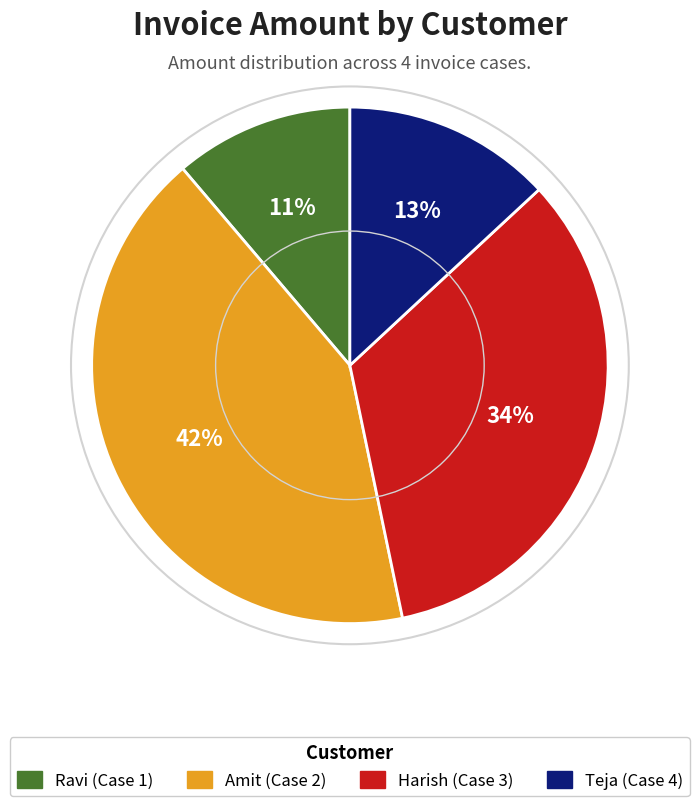

True or false: Teja (Case 4) accounts for 1% of the total.

False